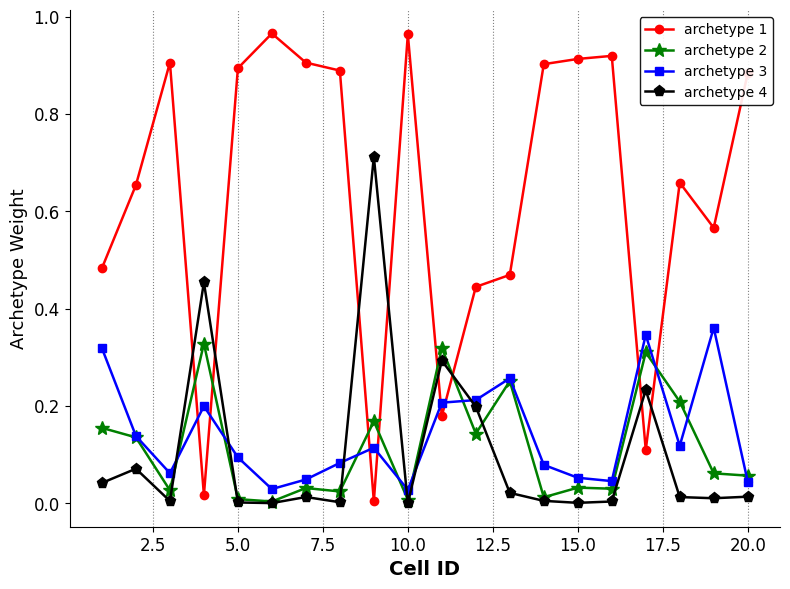

Which series has the largest range (max minus min)?

archetype 1